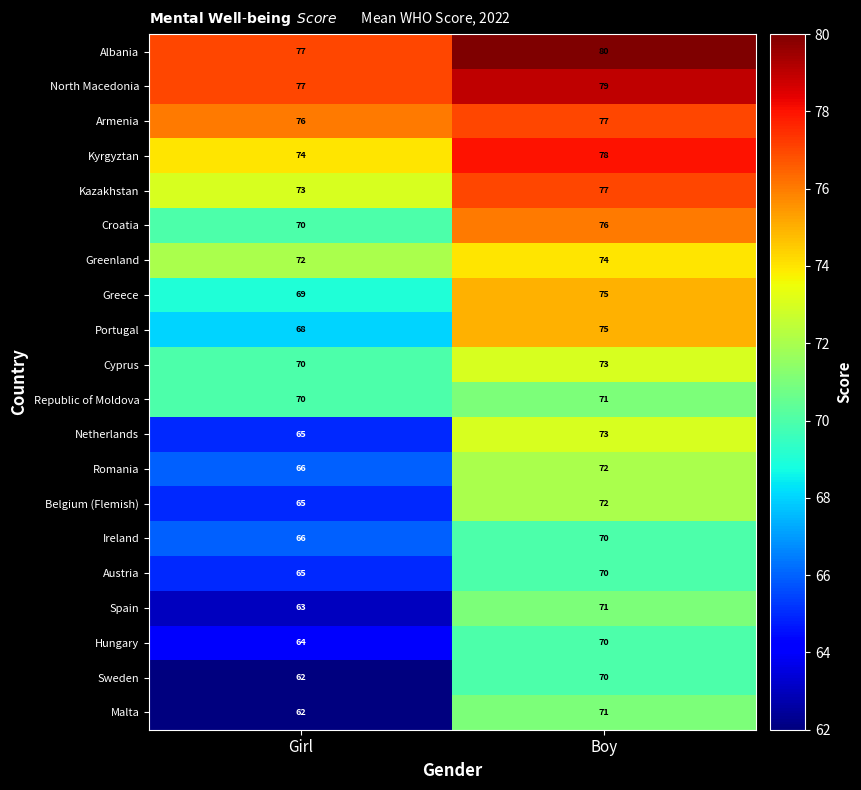

Between Girl and Boy, which series saw the biggest shift?

Malta